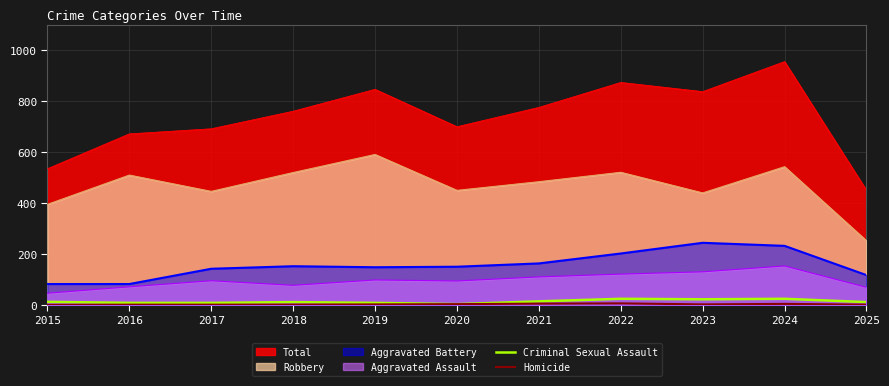

Where does the Homicide series first go above 2?

2020